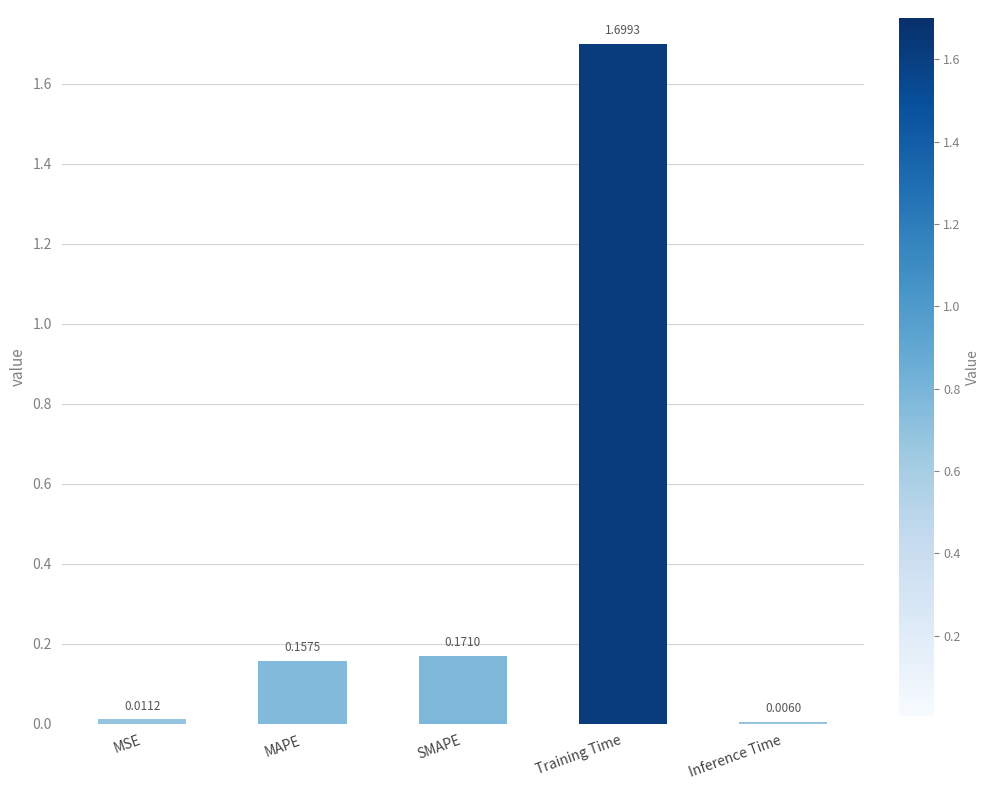

What is the difference between the maximum and second lowest values?

1.7